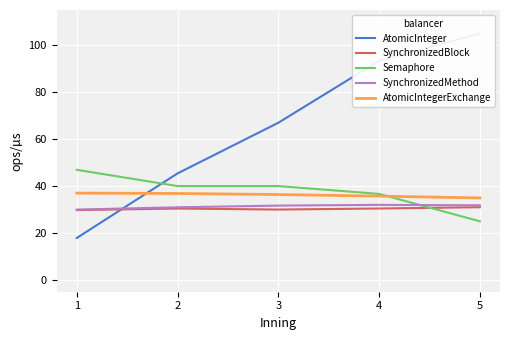

Is it true that SynchronizedBlock equals 30.4 at 4?

True